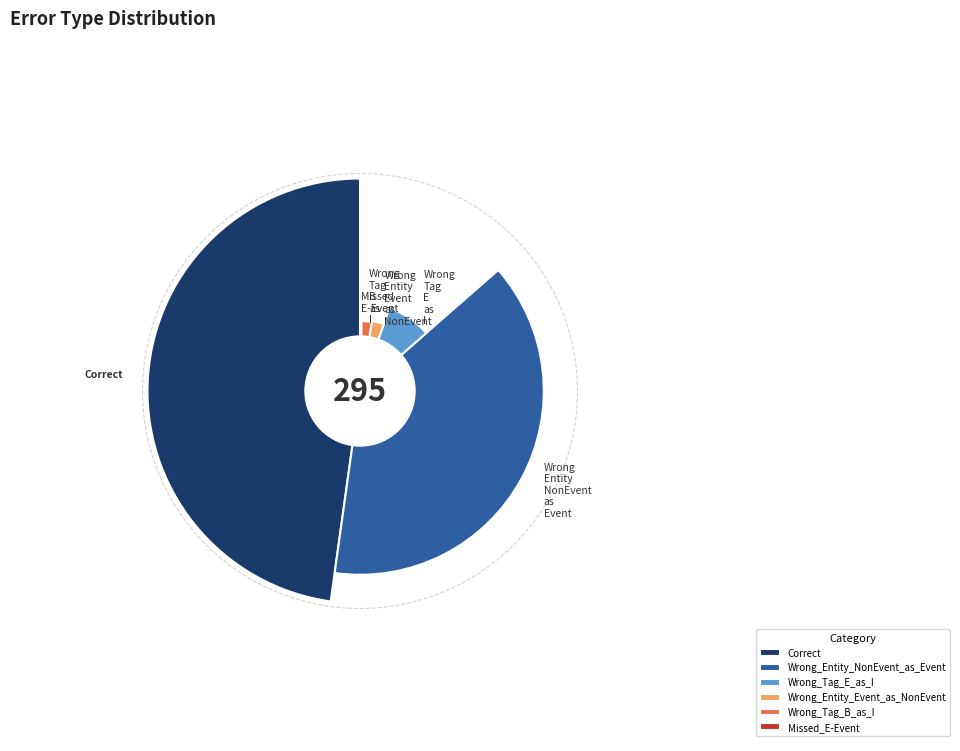

What is the ratio of the value at Wrong_Entity_NonEvent_as_Event to the value at Wrong_Tag_E_as_I?

4.8